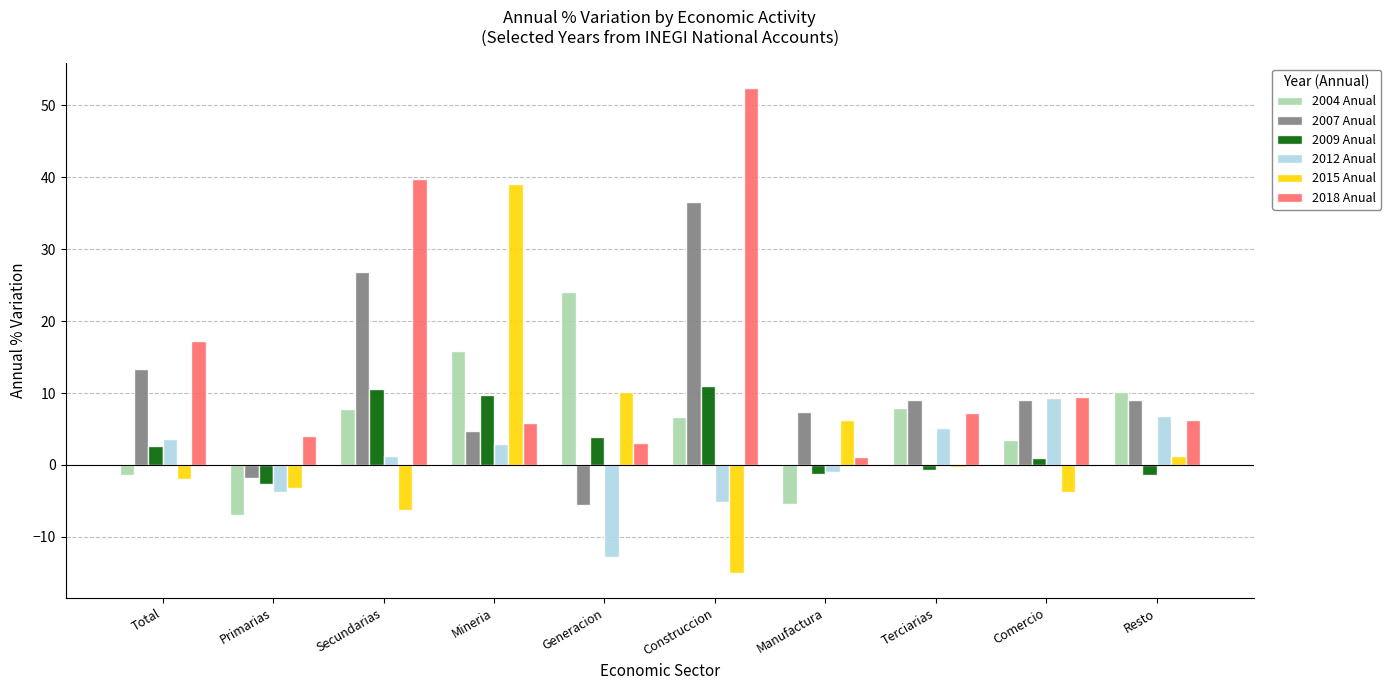

What is the difference between the 2018 Anual values at Mineria and Primarias?

1.8